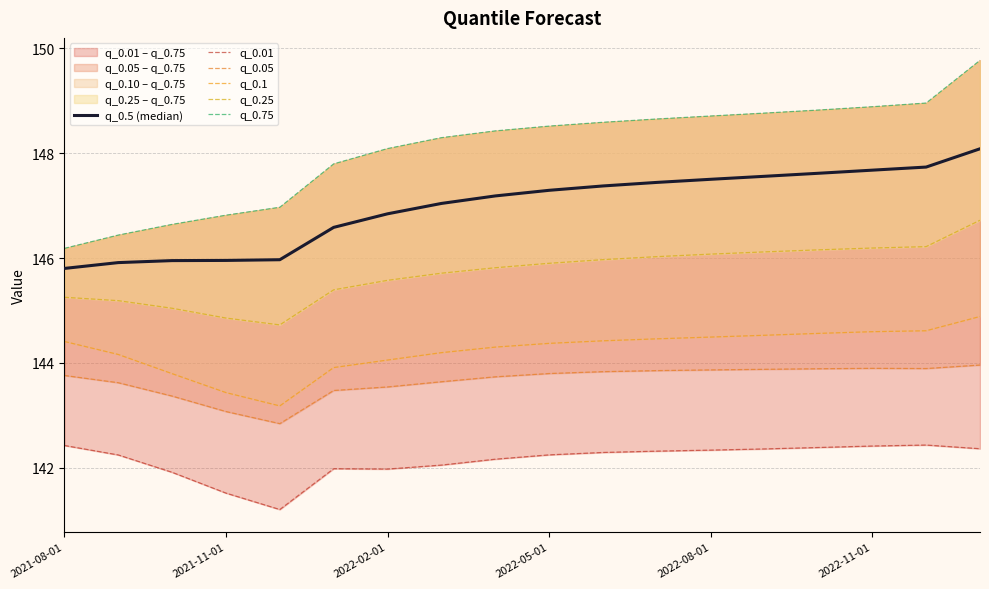

Read the q_0.25 value at 10.

146.0